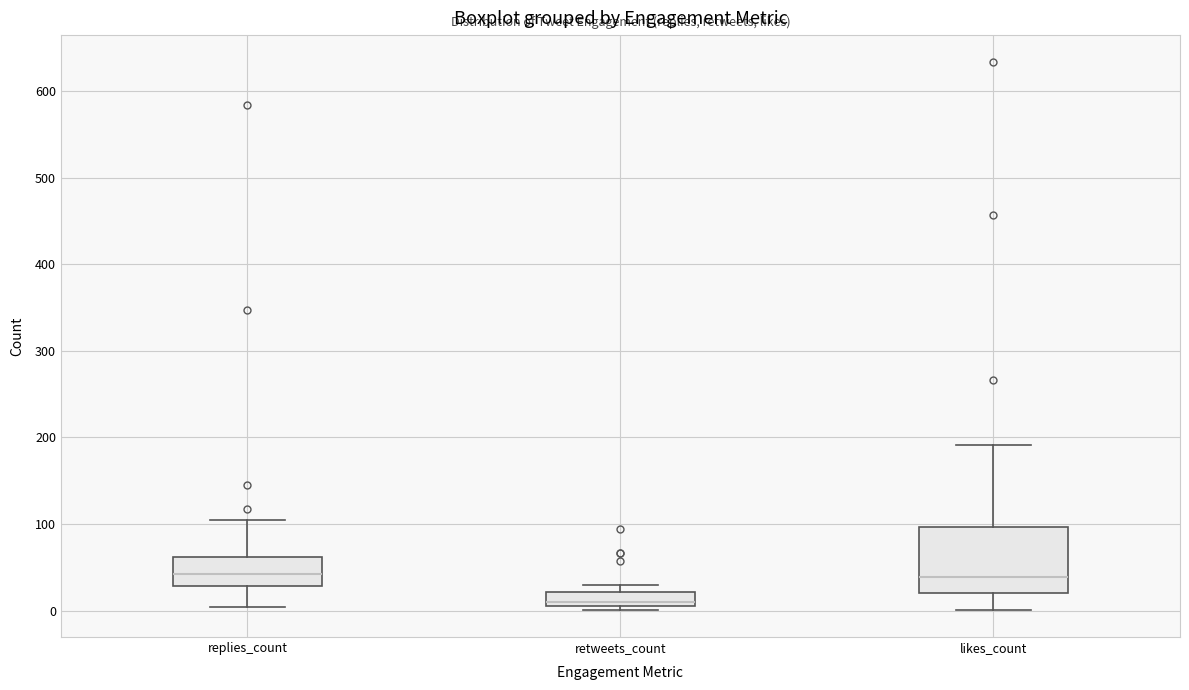

Reading left to right, transcribe this box plot: for each box, give where its median line is, the range the box spans, and where its two whiskers end, as read against the y-axis. The values are not printed on the chart, so give them approximately, as read against the axis.

replies_count: median 40, box 30 to 60, whiskers 0 to 110
retweets_count: median 10 (just above the box's lower edge), box 10 to 20, whiskers 0 to 30
likes_count: median 40, box 20 to 100, whiskers 0 to 190